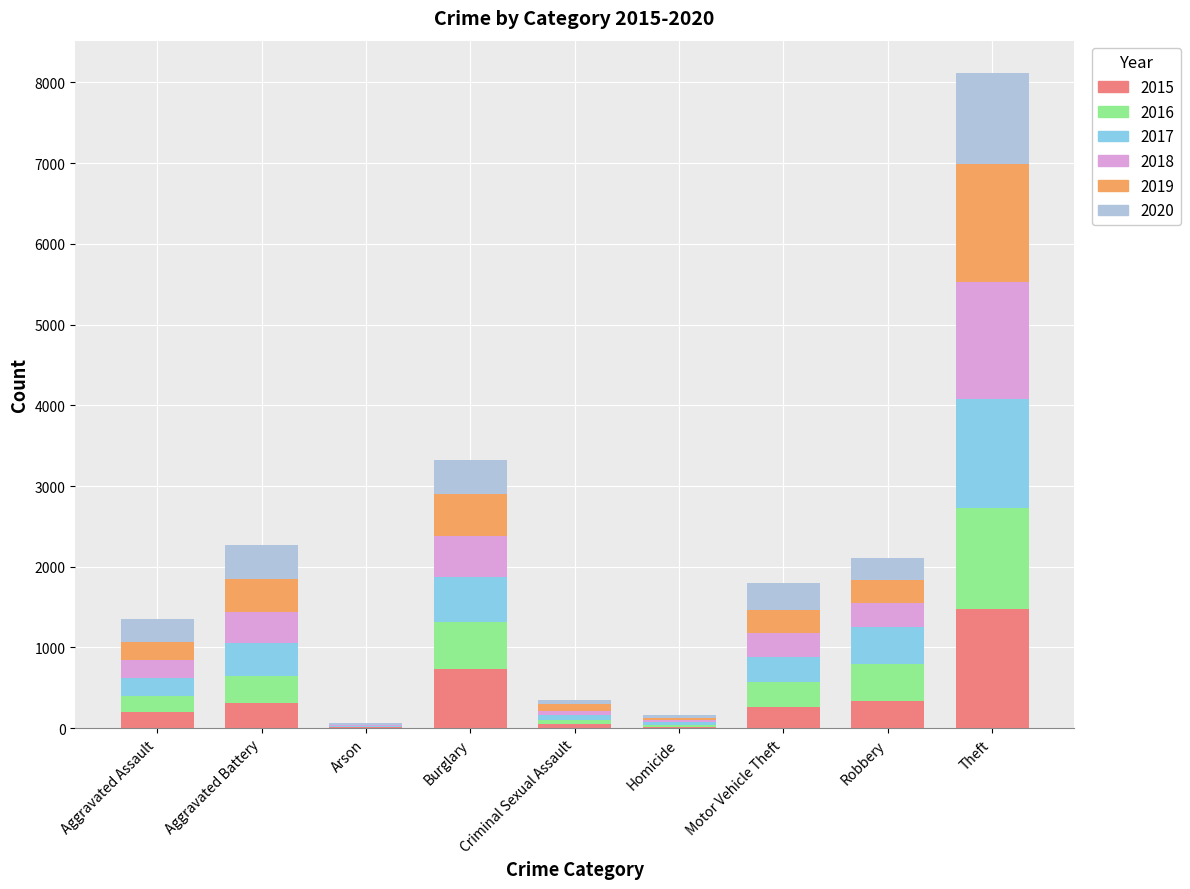

What is the total value across all series at Robbery?

2102